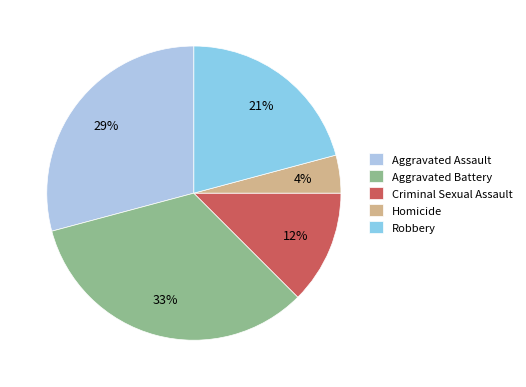

How many segments does this pie chart have?

5